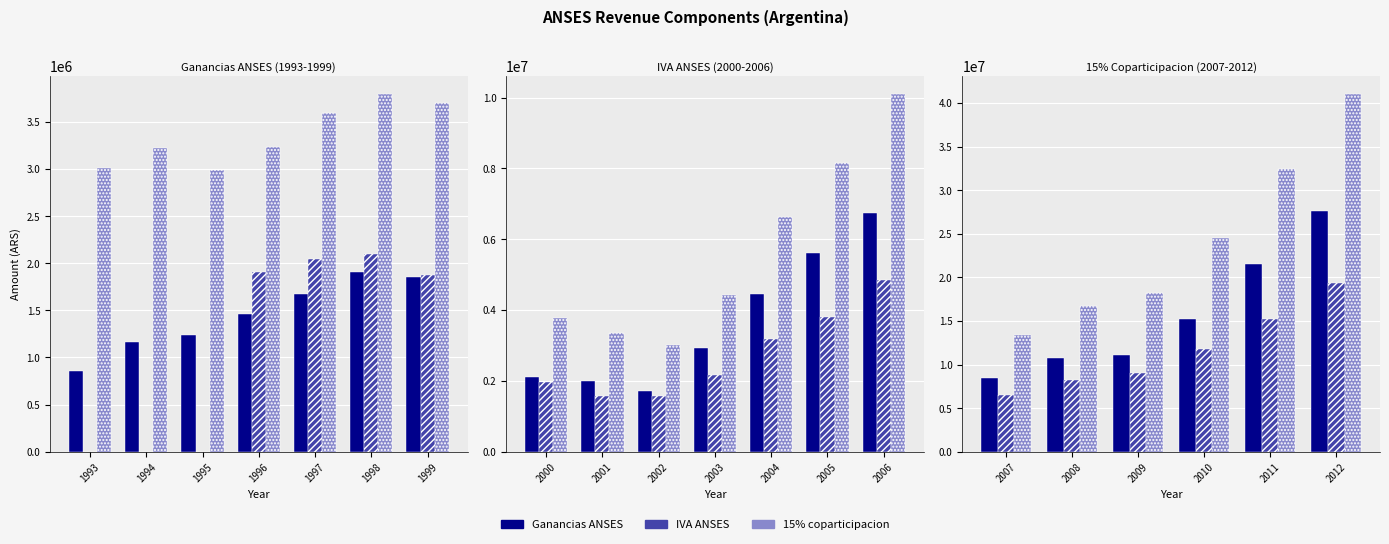

Is the value of 15% coparticipacion at 2008 greater than the value of IVA ANSES at 2009?

Yes